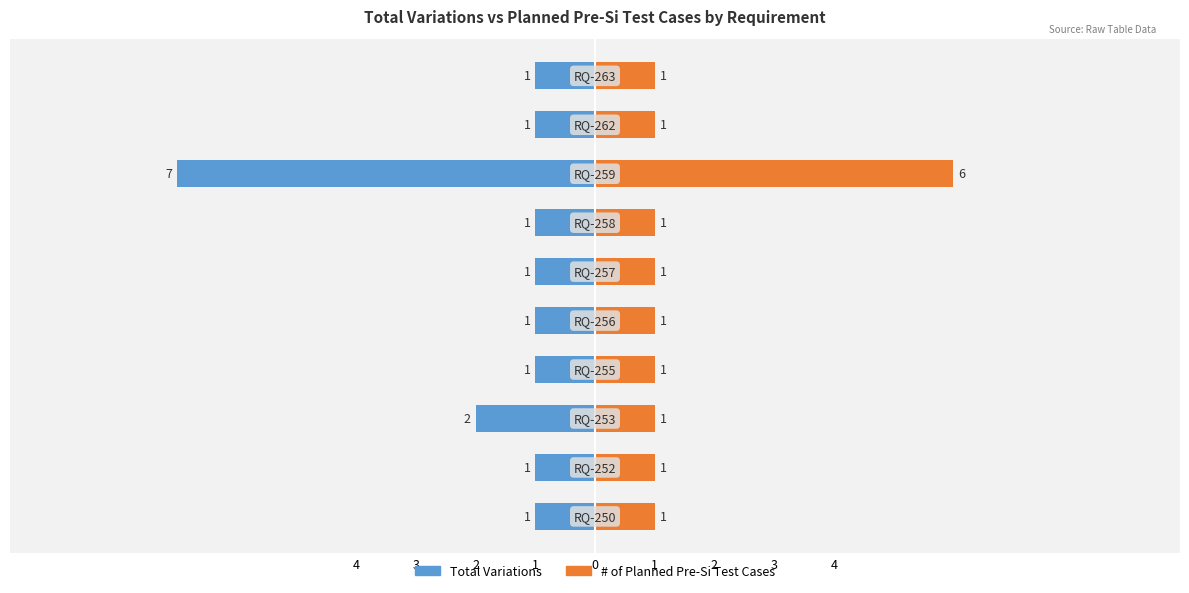

What is the difference between the maximum and minimum values in the Total Variations series?

6